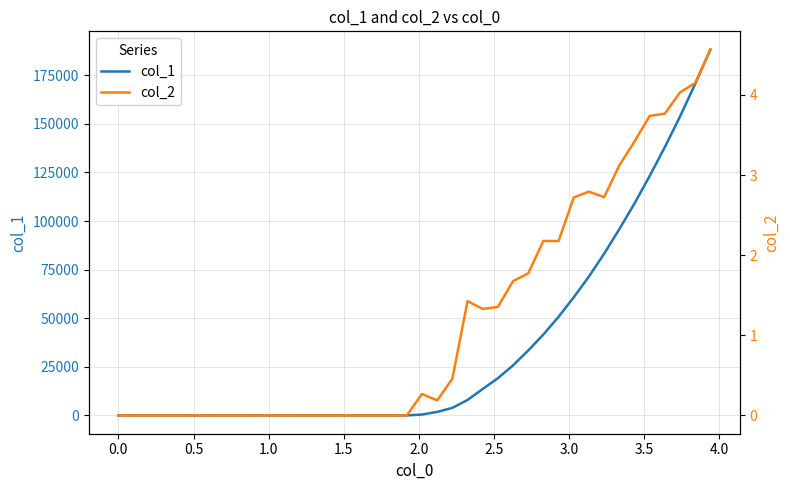

How many data points in col_1 are above 453?

19